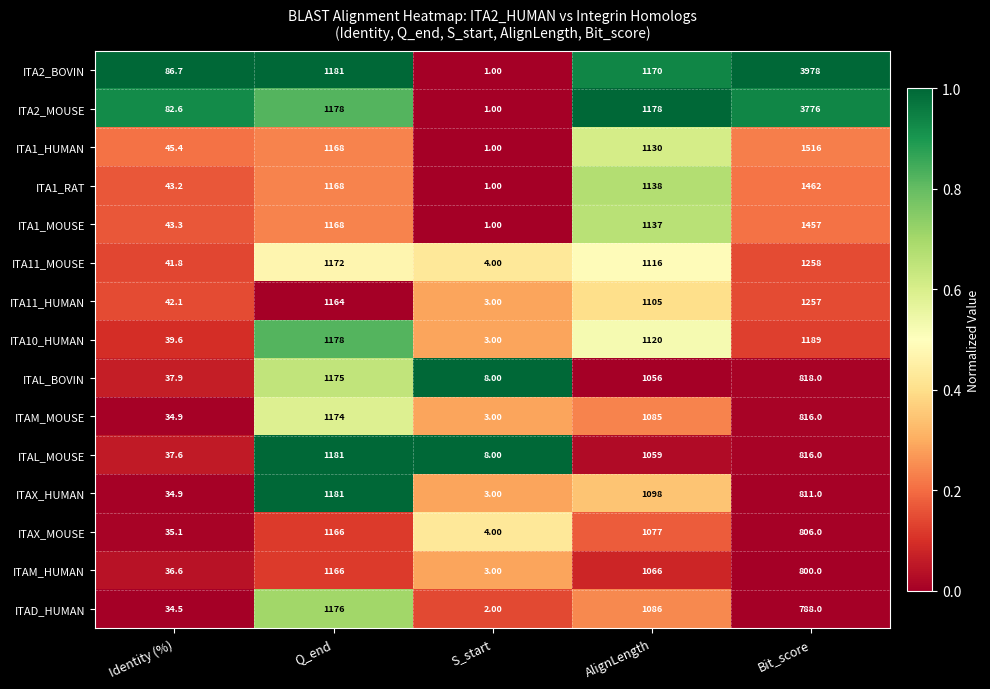

What is the average value of the ITA1_HUMAN series?

772.1